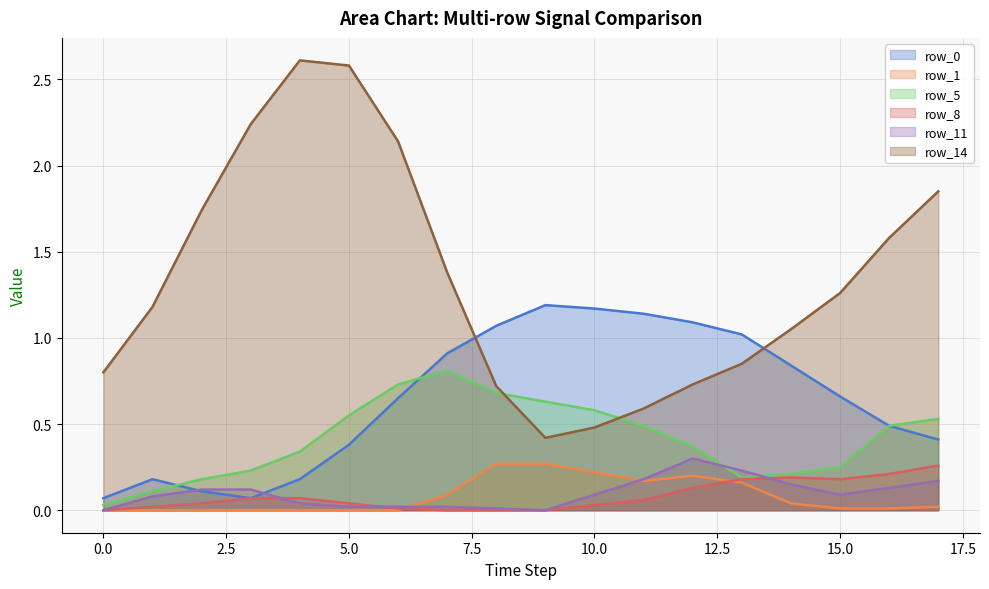

Reading left to right, transcribe all the data shown in this chart.

row_0 (line): 0.1	0.2	0.1	0.1	0.2	0.4	0.7	0.9	1.1	1.2	1.2	1.1	1.1	1.0	0.8	0.7	0.5	0.4
row_1 (line): 0.0	0.0	0.0	0.0	0.0	0.0	0.0	0.1	0.3	0.3	0.2	0.2	0.2	0.2	0.0	0.0	0.0	0.0
row_5 (line): 0.0	0.1	0.2	0.2	0.3	0.6	0.7	0.8	0.7	0.6	0.6	0.5	0.4	0.2	0.2	0.2	0.5	0.5
row_8 (line): 0.0	0.0	0.0	0.1	0.1	0.0	0.0	0.0	0.0	0.0	0.0	0.1	0.1	0.2	0.2	0.2	0.2	0.3
row_11 (line): 0.0	0.1	0.1	0.1	0.0	0.0	0.0	0.0	0.0	0.0	0.1	0.2	0.3	0.2	0.1	0.1	0.1	0.2
row_14 (line): 0.8	1.2	1.7	2.2	2.6	2.6	2.1	1.4	0.7	0.4	0.5	0.6	0.7	0.8	1.1	1.3	1.6	1.9